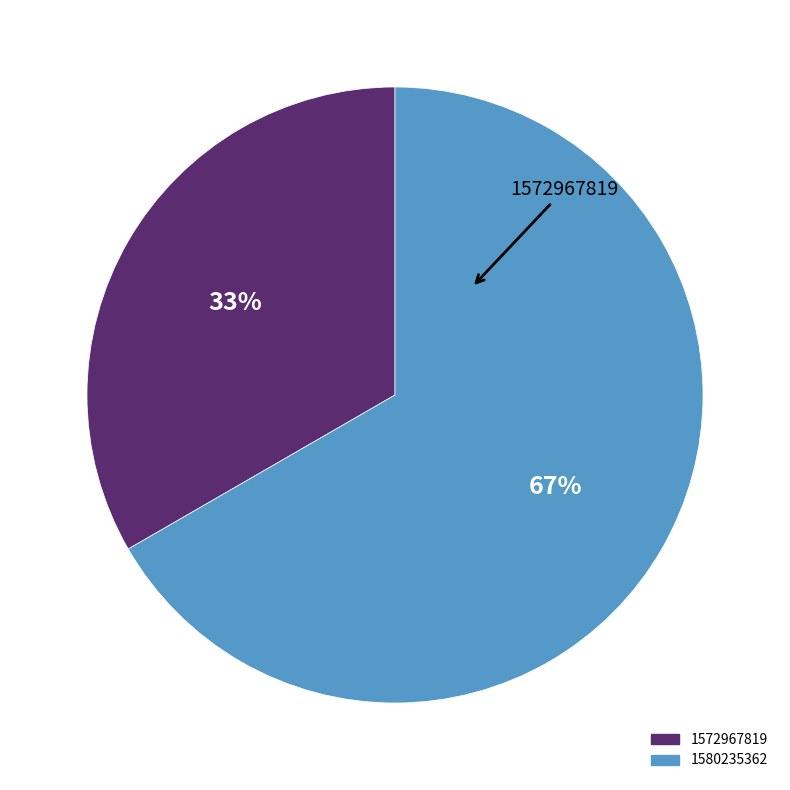

How many segments does this pie chart have?

2